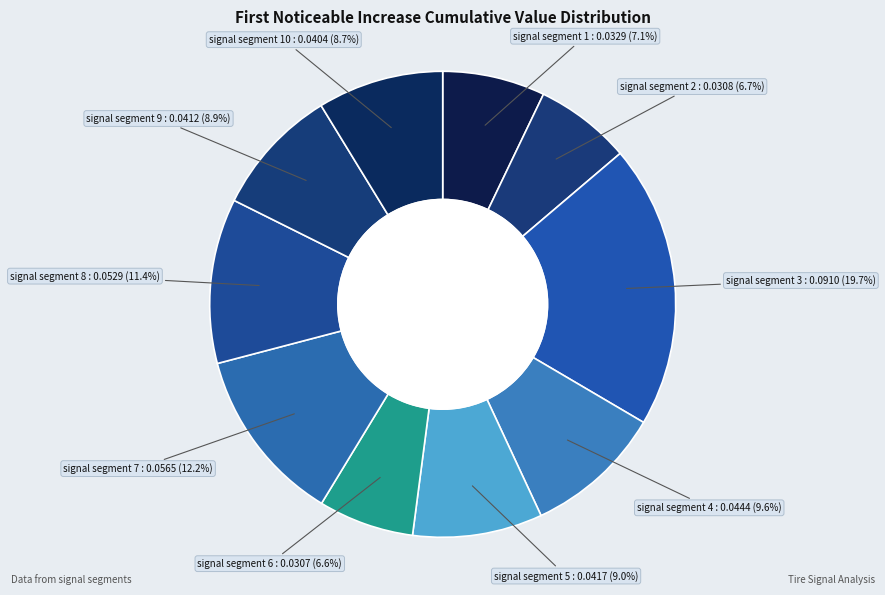

How many segments does this pie chart have?

10